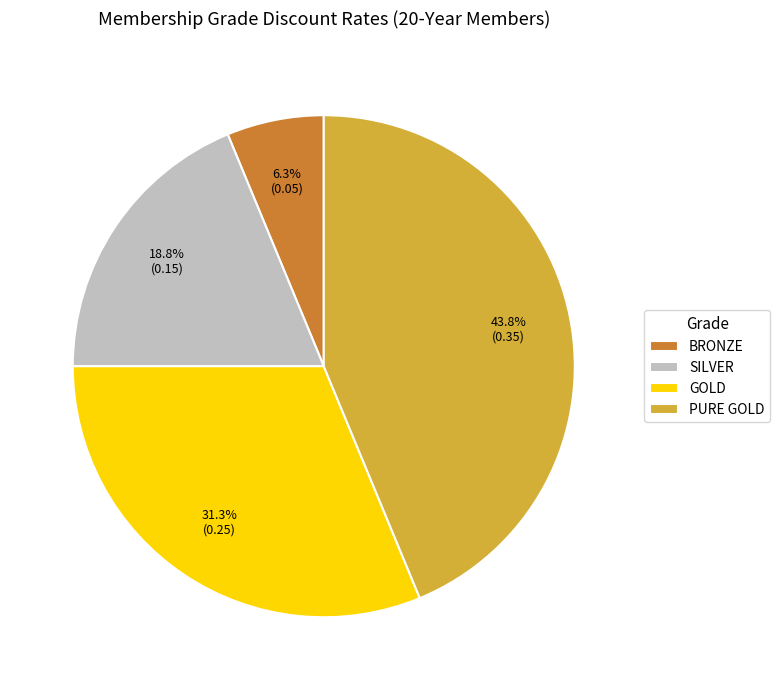

How many slices are in this pie chart?

4